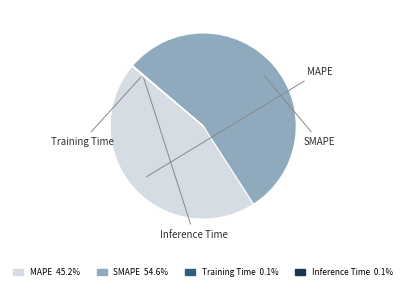

Does any single category account for the majority?

Yes